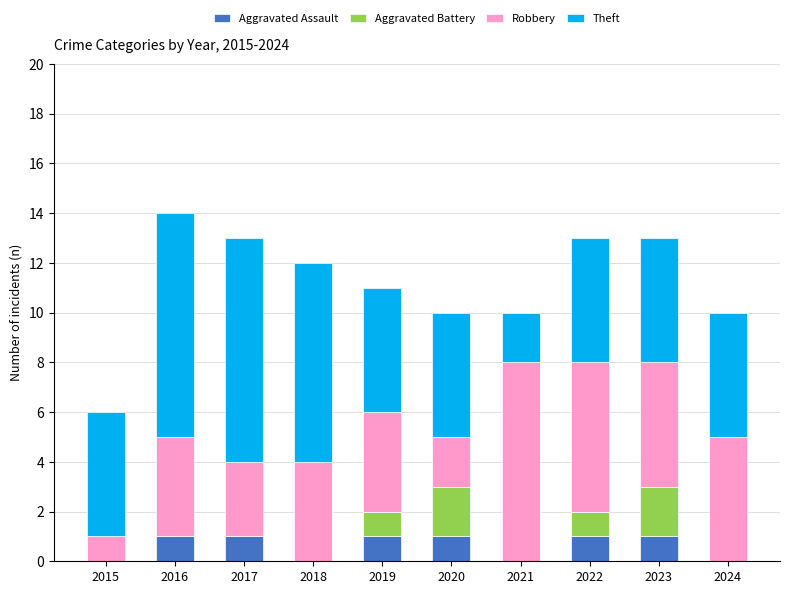

What is the total value across all series at 2020?

10